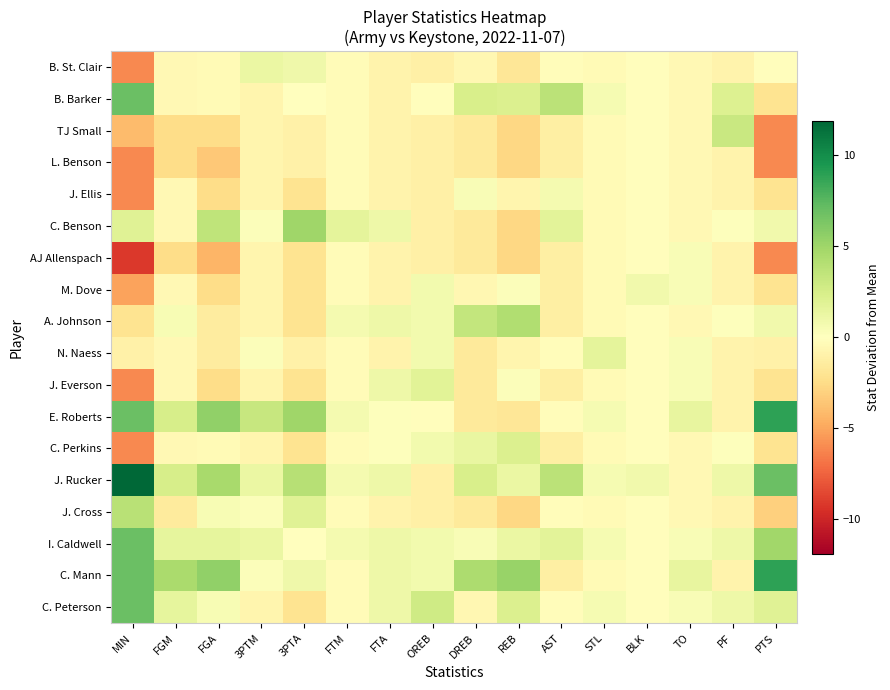

Reading left to right, what are all the values shown in this chart?

C. Peterson: MIN=6.9	FGM=1.5	FGA=0.6	3PTM=-0.8	3PTA=-2.1	FTM=-0.3	FTA=1.1	OREB=2.8	DREB=-0.6	REB=2.2	AST=-0.3	STL=0.6	BLK=-0.1	TO=0.4	PF=1.1	PTS=1.9
C. Mann: MIN=6.9	FGM=4.5	FGA=5.6	3PTM=0.2	3PTA=0.9	FTM=-0.3	FTA=1.1	OREB=0.8	DREB=4.4	REB=5.2	AST=-1.3	STL=-0.4	BLK=-0.1	TO=1.4	PF=-0.9	PTS=8.9
I. Caldwell: MIN=6.9	FGM=1.5	FGA=1.6	3PTM=1.2	3PTA=-0.1	FTM=0.7	FTA=1.1	OREB=0.8	DREB=0.4	REB=1.2	AST=1.7	STL=0.6	BLK=-0.1	TO=0.4	PF=1.1	PTS=4.9
J. Cross: MIN=3.9	FGM=-1.5	FGA=0.6	3PTM=0.2	3PTA=1.9	FTM=-0.3	FTA=-0.9	OREB=-1.2	DREB=-1.6	REB=-2.8	AST=-0.3	STL=-0.4	BLK=-0.1	TO=-0.6	PF=-0.9	PTS=-3.1
J. Rucker: MIN=11.9	FGM=2.5	FGA=4.6	3PTM=1.2	3PTA=3.9	FTM=0.7	FTA=1.1	OREB=-1.2	DREB=2.4	REB=1.2	AST=3.7	STL=0.6	BLK=0.9	TO=-0.6	PF=1.1	PTS=6.9
C. Perkins: MIN=-6.1	FGM=-0.5	FGA=-0.4	3PTM=-0.8	3PTA=-2.1	FTM=-0.3	FTA=0.1	OREB=0.8	DREB=1.4	REB=2.2	AST=-1.3	STL=-0.4	BLK=-0.1	TO=-0.6	PF=0.1	PTS=-2.1
E. Roberts: MIN=6.9	FGM=2.5	FGA=5.6	3PTM=3.2	3PTA=4.9	FTM=0.7	FTA=0.1	OREB=-0.2	DREB=-1.6	REB=-1.8	AST=-0.3	STL=0.6	BLK=-0.1	TO=1.4	PF=-0.9	PTS=8.9
J. Everson: MIN=-6.1	FGM=-0.5	FGA=-2.4	3PTM=-0.8	3PTA=-2.1	FTM=-0.3	FTA=1.1	OREB=1.8	DREB=-1.6	REB=0.2	AST=-1.3	STL=-0.4	BLK=-0.1	TO=0.4	PF=-0.9	PTS=-2.1
N. Naess: MIN=-1.1	FGM=-0.5	FGA=-1.4	3PTM=0.2	3PTA=-1.1	FTM=-0.3	FTA=-0.9	OREB=0.8	DREB=-1.6	REB=-0.8	AST=-0.3	STL=1.6	BLK=-0.1	TO=0.4	PF=-0.9	PTS=-1.1
A. Johnson: MIN=-2.1	FGM=0.5	FGA=-1.4	3PTM=-0.8	3PTA=-2.1	FTM=0.7	FTA=1.1	OREB=0.8	DREB=3.4	REB=4.2	AST=-1.3	STL=-0.4	BLK=-0.1	TO=-0.6	PF=0.1	PTS=0.9
M. Dove: MIN=-5.1	FGM=-0.5	FGA=-2.4	3PTM=-0.8	3PTA=-2.1	FTM=-0.3	FTA=-0.9	OREB=0.8	DREB=-0.6	REB=0.2	AST=-1.3	STL=-0.4	BLK=0.9	TO=0.4	PF=-0.9	PTS=-2.1
AJ Allenspach: MIN=-9.1	FGM=-2.5	FGA=-4.4	3PTM=-0.8	3PTA=-2.1	FTM=-0.3	FTA=-0.9	OREB=-1.2	DREB=-1.6	REB=-2.8	AST=-1.3	STL=-0.4	BLK=-0.1	TO=0.4	PF=-0.9	PTS=-6.1
C. Benson: MIN=1.9	FGM=-0.5	FGA=3.6	3PTM=0.2	3PTA=4.9	FTM=1.7	FTA=1.1	OREB=-1.2	DREB=-1.6	REB=-2.8	AST=1.7	STL=-0.4	BLK=-0.1	TO=-0.6	PF=0.1	PTS=0.9
J. Ellis: MIN=-6.1	FGM=-0.5	FGA=-2.4	3PTM=-0.8	3PTA=-2.1	FTM=-0.3	FTA=-0.9	OREB=-1.2	DREB=0.4	REB=-0.8	AST=0.7	STL=-0.4	BLK=-0.1	TO=-0.6	PF=-0.9	PTS=-2.1
L. Benson: MIN=-6.1	FGM=-2.5	FGA=-3.4	3PTM=-0.8	3PTA=-1.1	FTM=-0.3	FTA=-0.9	OREB=-1.2	DREB=-1.6	REB=-2.8	AST=-1.3	STL=-0.4	BLK=-0.1	TO=-0.6	PF=-0.9	PTS=-6.1
TJ Small: MIN=-4.1	FGM=-2.5	FGA=-2.4	3PTM=-0.8	3PTA=-1.1	FTM=-0.3	FTA=-0.9	OREB=-1.2	DREB=-1.6	REB=-2.8	AST=-1.3	STL=-0.4	BLK=-0.1	TO=-0.6	PF=3.1	PTS=-6.1
B. Barker: MIN=6.9	FGM=-0.5	FGA=-0.4	3PTM=-0.8	3PTA=-0.1	FTM=-0.3	FTA=-0.9	OREB=-0.2	DREB=2.4	REB=2.2	AST=3.7	STL=0.6	BLK=-0.1	TO=-0.6	PF=2.1	PTS=-2.1
B. St. Clair: MIN=-6.1	FGM=-0.5	FGA=-0.4	3PTM=1.2	3PTA=0.9	FTM=-0.3	FTA=-0.9	OREB=-1.2	DREB=-0.6	REB=-1.8	AST=-0.3	STL=-0.4	BLK=-0.1	TO=-0.6	PF=-0.9	PTS=-0.1